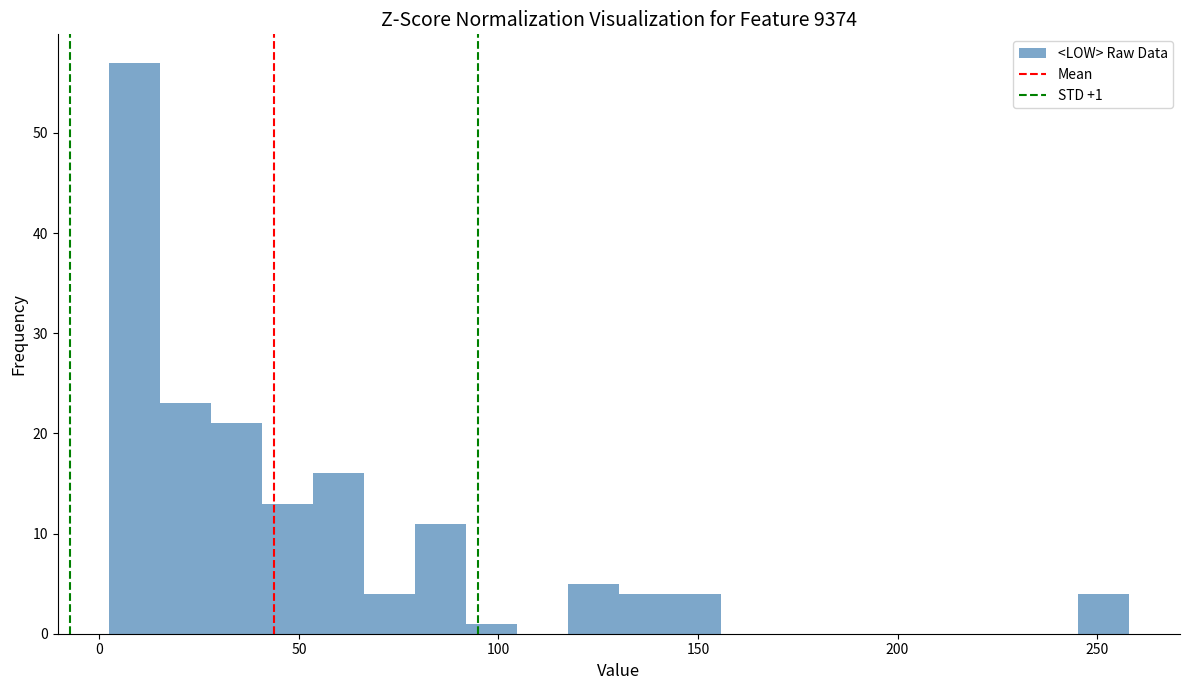

Read against the x-axis, roughly where is the centre of the tallest bar?

10